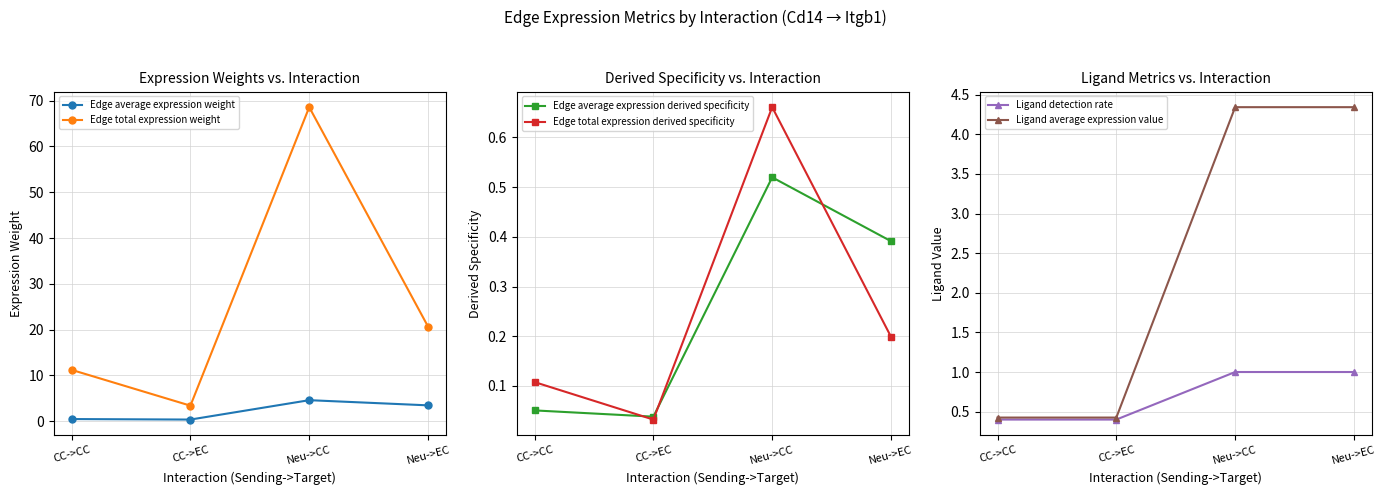

What are all the series names shown in the legend?

Edge average expression weight, Edge total expression weight, Edge average expression derived specificity, Edge total expression derived specificity, Ligand detection rate, Ligand average expression value